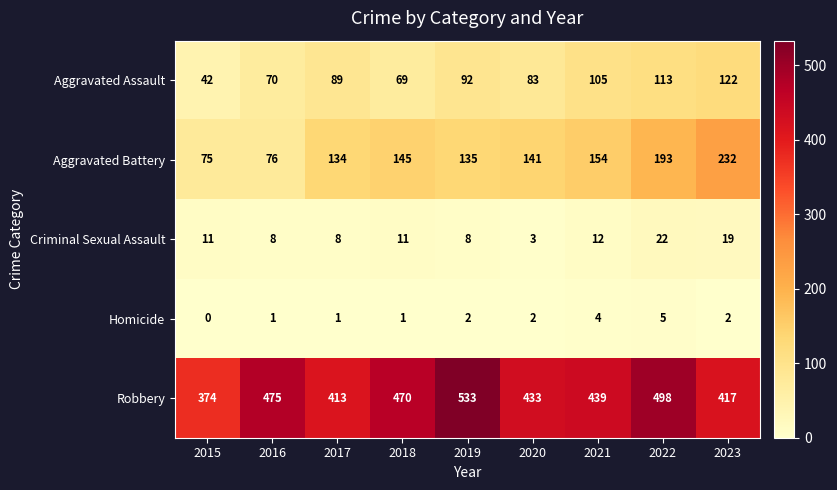

Which label corresponds to the smallest value in the chart?

2015